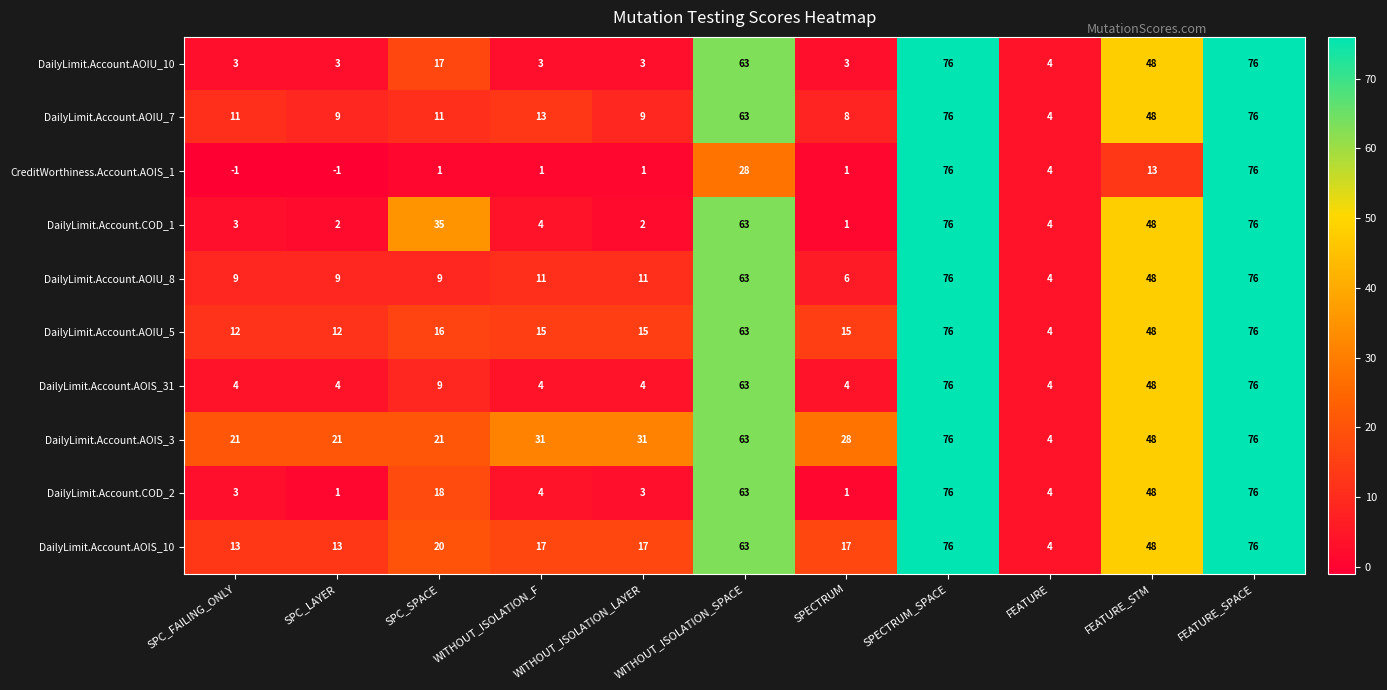

What is the average value of the DailyLimit.Account.AOIU_7 series?

30